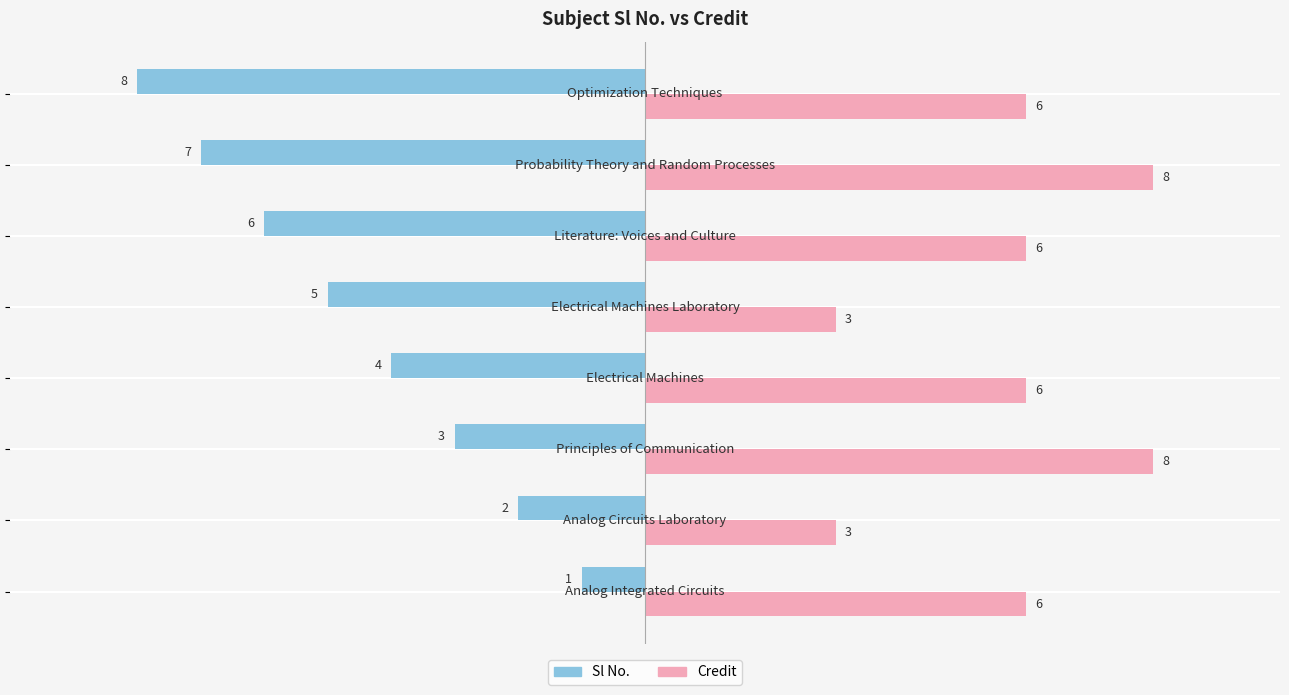

At how many categories does at least one series exceed 7?

2